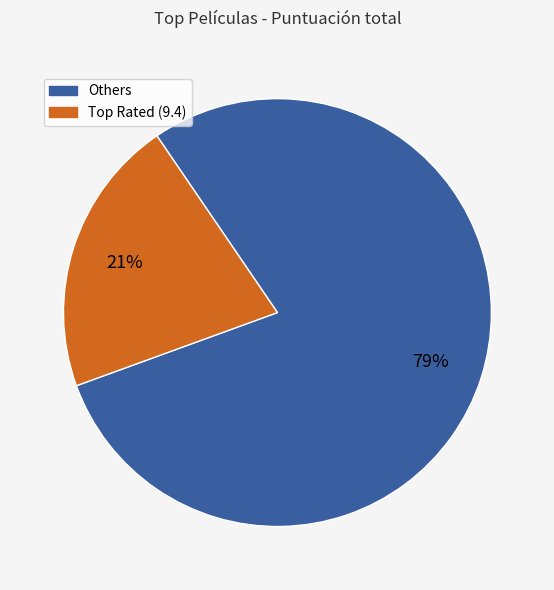

Count the number of slices in the pie.

2